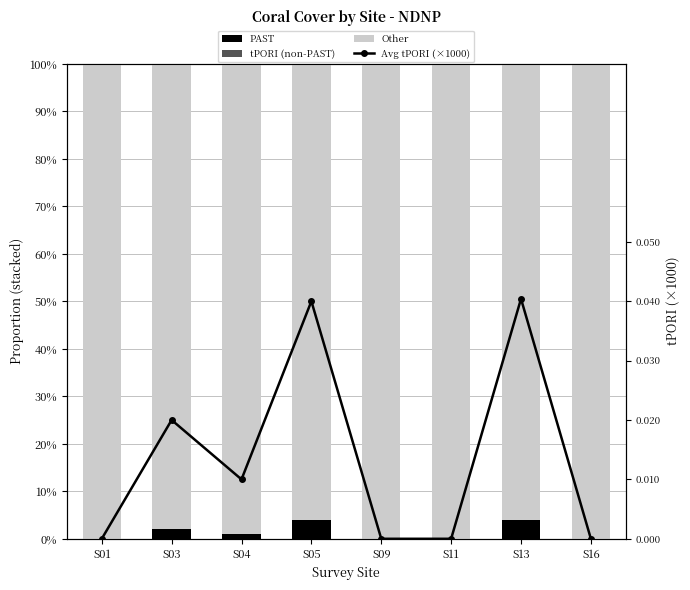

At which label does PAST reach its peak?

S13